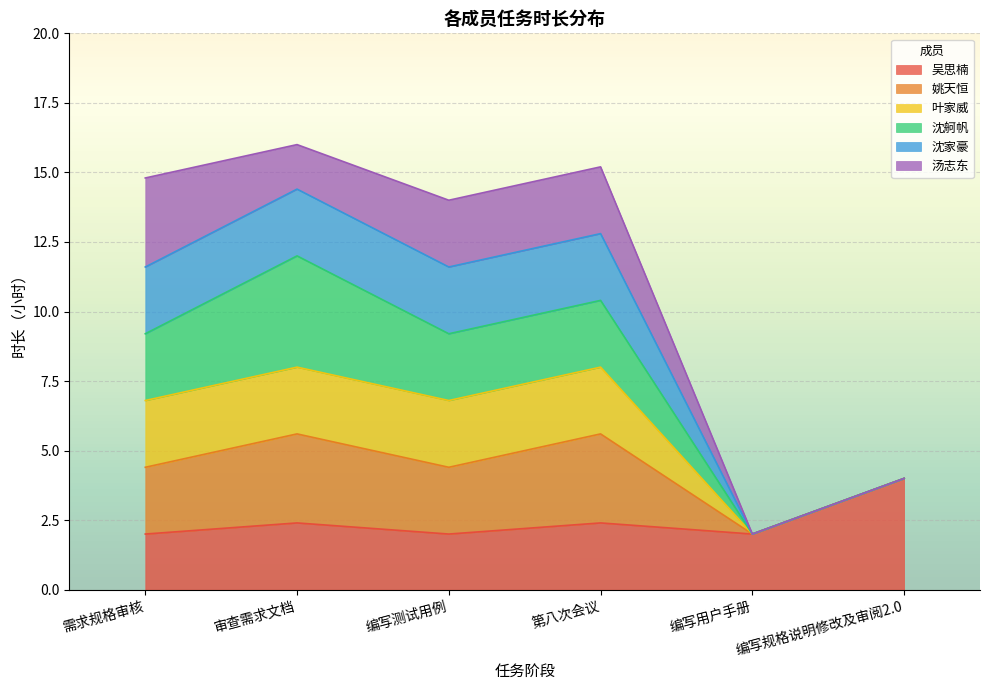

How many data points does each series have?

6